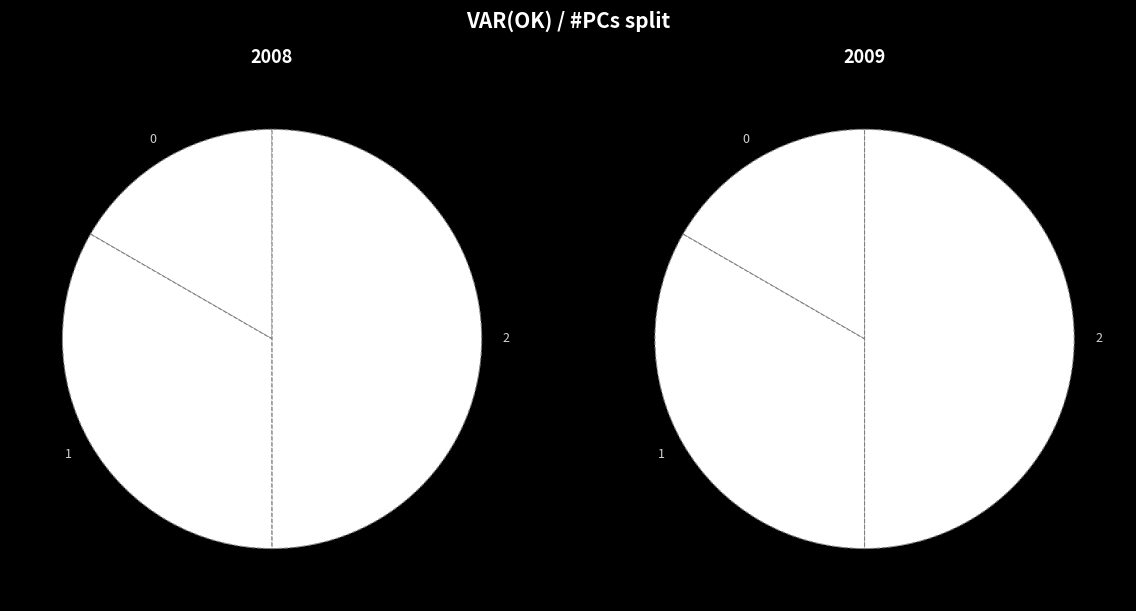

To the nearest percent, what percentage of the pie is 1?

33%